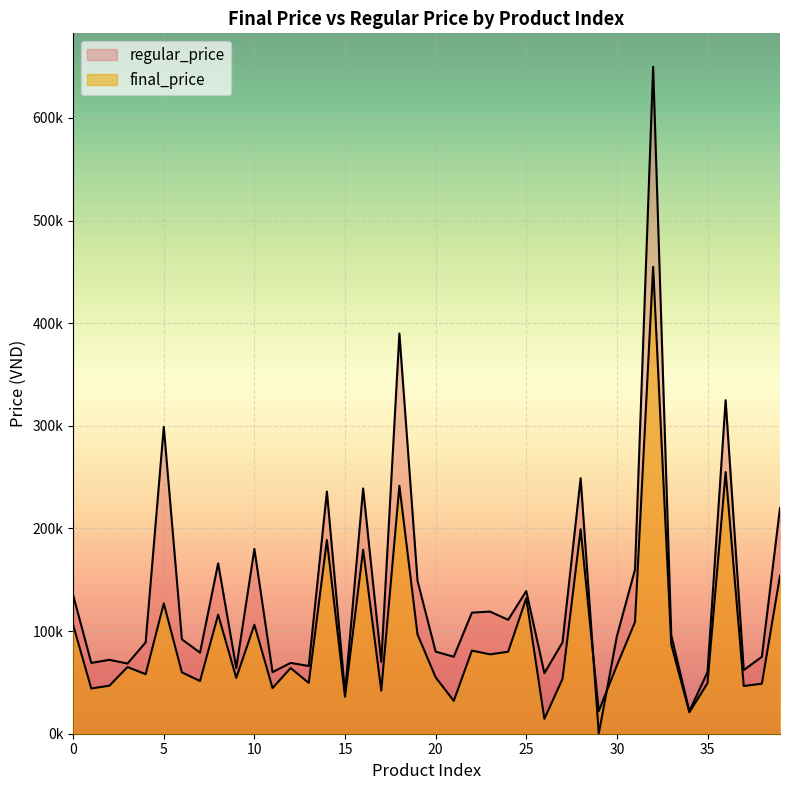

Between 14 and 29, which series saw the biggest shift?

regular_price